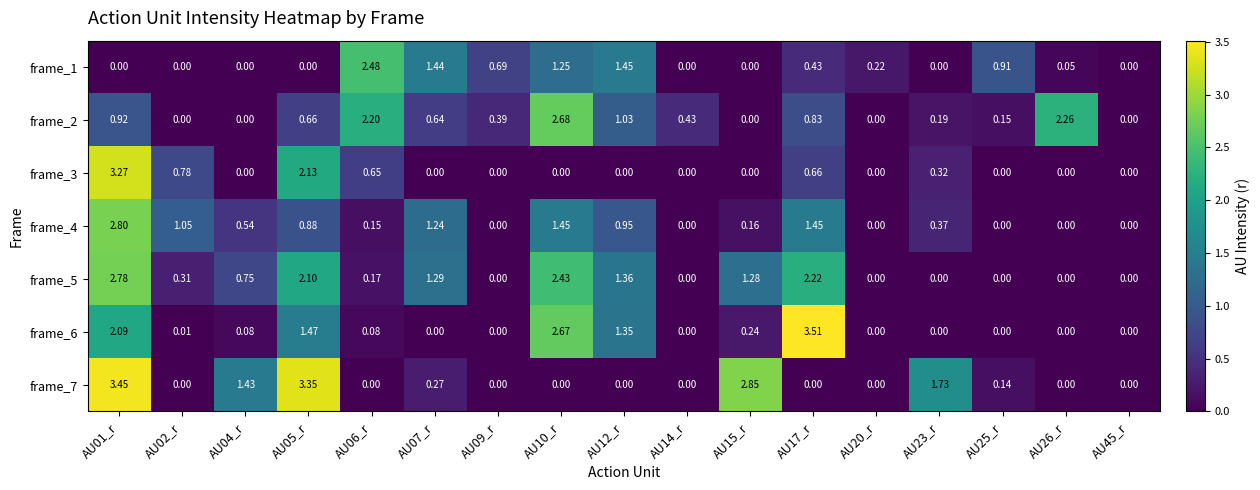

Is the value of frame_3 at AU12_r greater than the value of frame_6 at AU12_r?

No